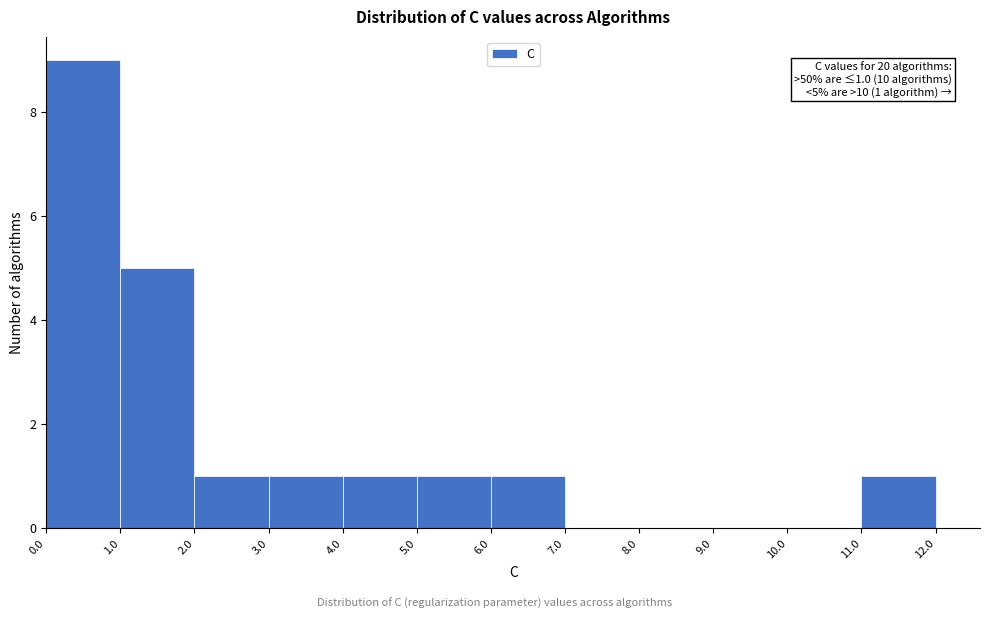

Which range on the x-axis has the tallest bar?

0.0 to 1.0